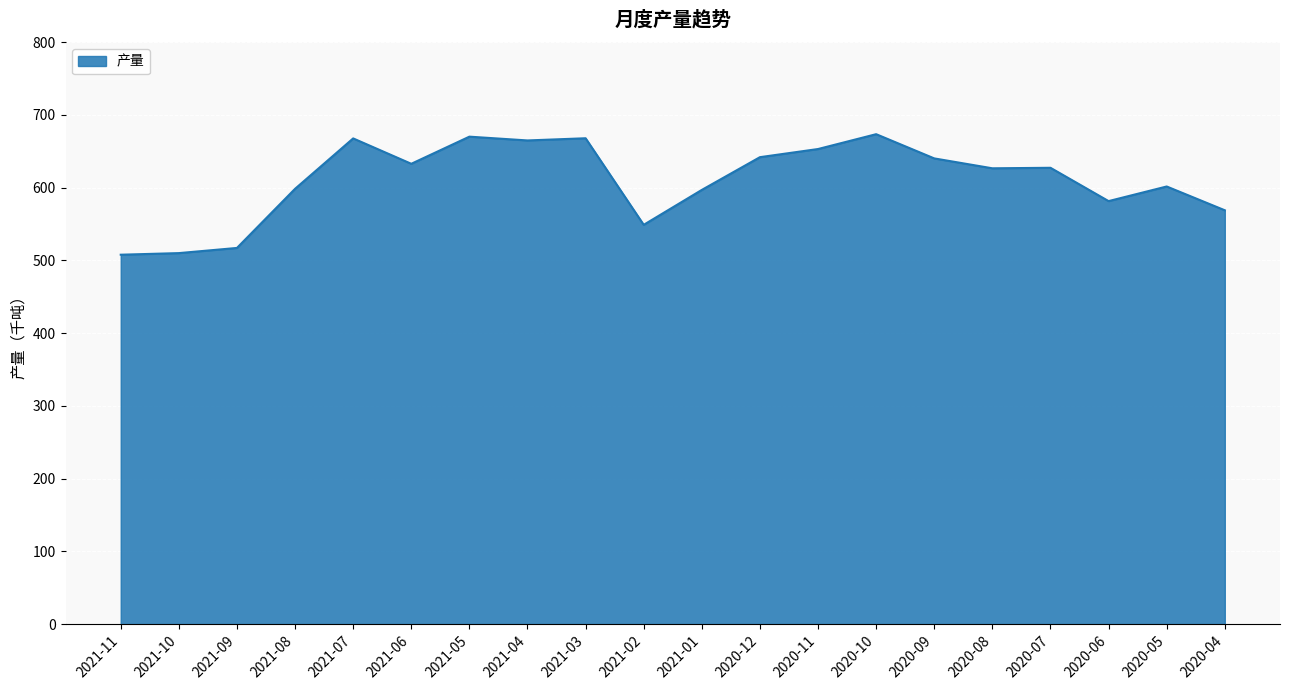

What is the smallest value displayed?

507.9